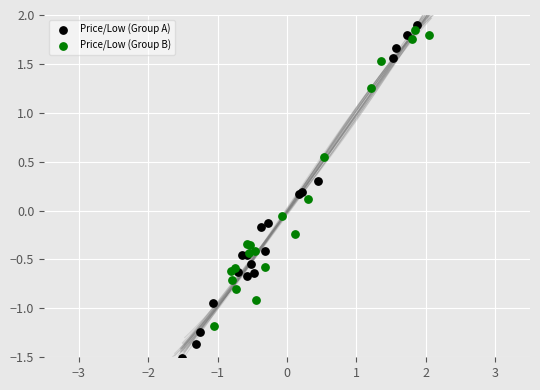

Which series reaches the maximum Y coordinate?

Price/Low (Group A)